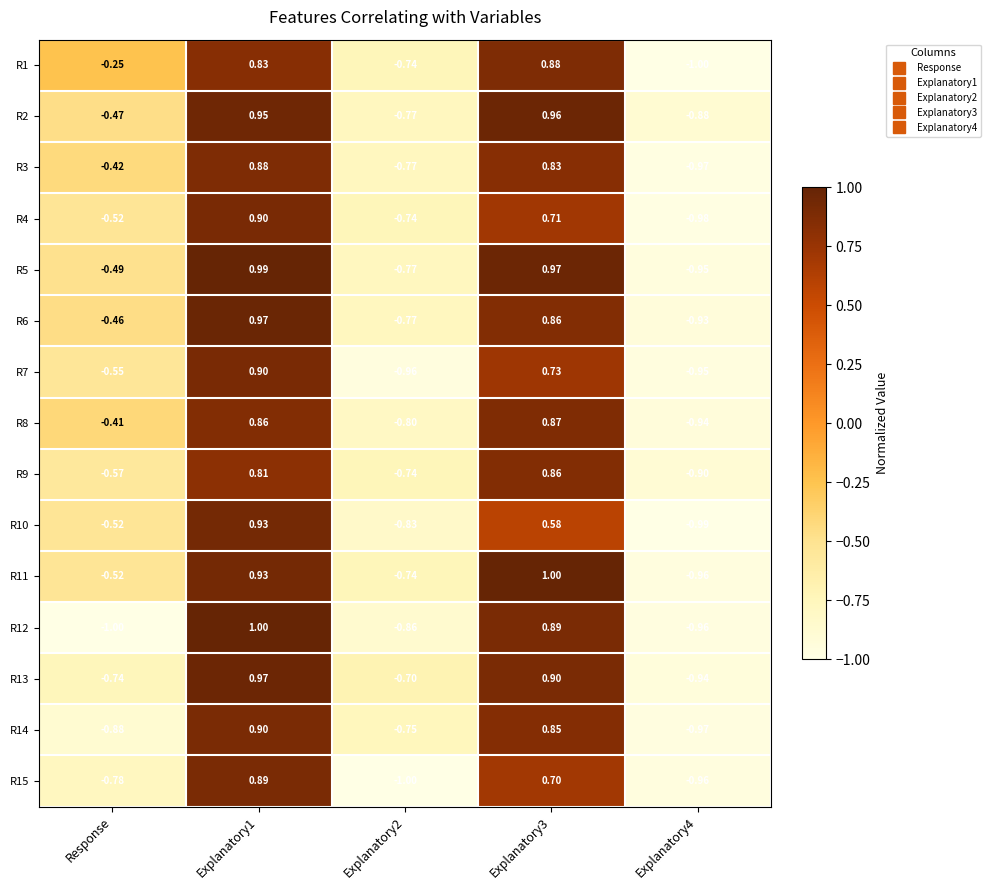

Is the value of R10 at Explanatory4 greater than the value of R3 at Response?

No